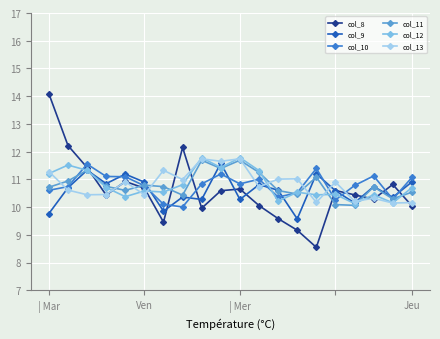

In col_13, how many points are higher than both neighbors (excluding endpoints)?

7